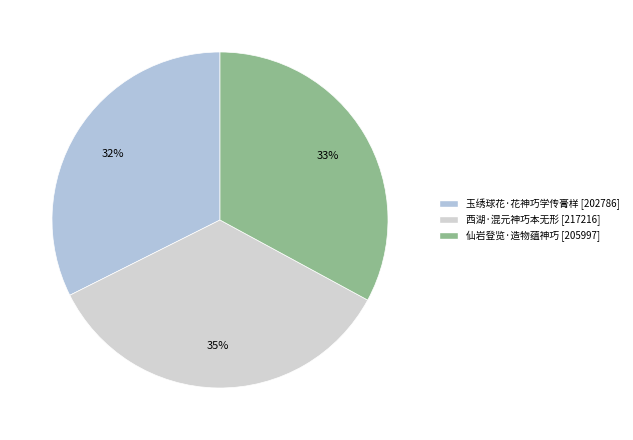

True or false: 西湖·混元神巧本无形 accounts for 35% of the total.

True